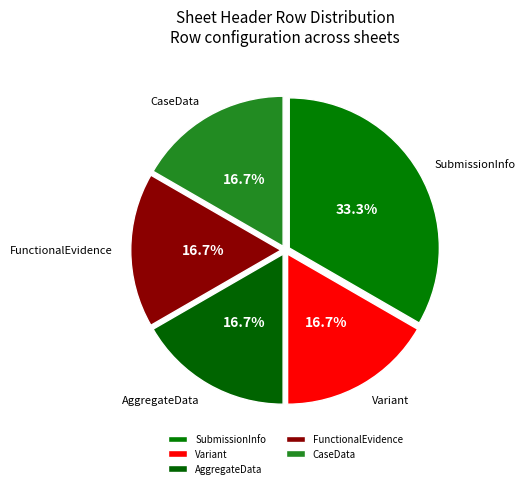

To the nearest percent, what is the combined percentage of Variant and FunctionalEvidence?

33%